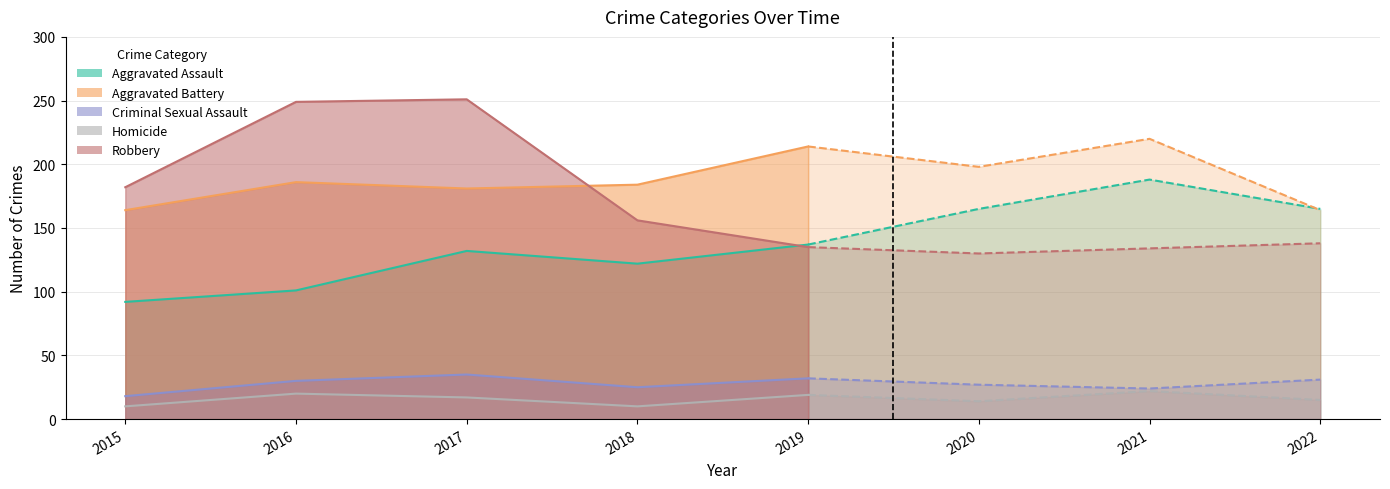

Reading right to left, transcribe all the data shown in this chart.

Aggravated Assault: 2022=165	2021=188	2020=165	2019=137	2018=122	2017=132	2016=101	2015=92
Aggravated Battery: 2022=164	2021=220	2020=198	2019=214	2018=184	2017=181	2016=186	2015=164
Criminal Sexual Assault: 2022=31	2021=24	2020=27	2019=32	2018=25	2017=35	2016=30	2015=18
Homicide: 2022=15	2021=22	2020=14	2019=19	2018=10	2017=17	2016=20	2015=10
Robbery: 2022=138	2021=134	2020=130	2019=135	2018=156	2017=251	2016=249	2015=182